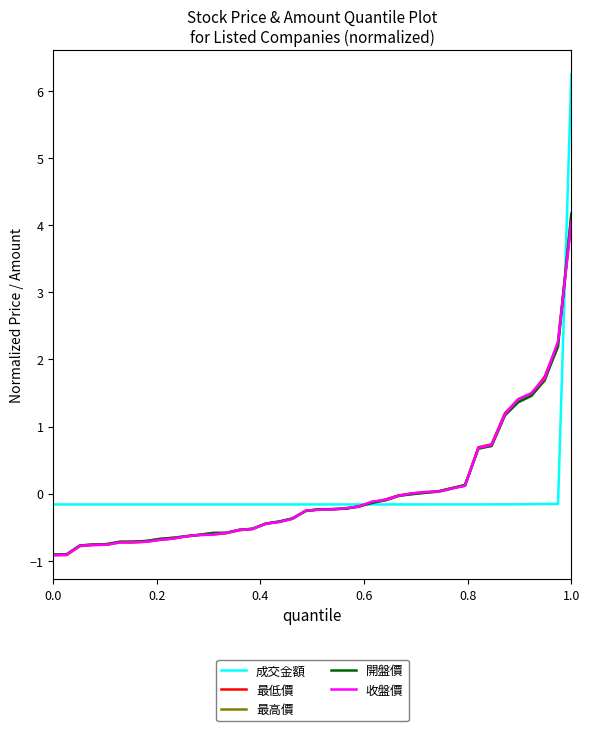

What is the highest value of the 開盤價 series?

4.2